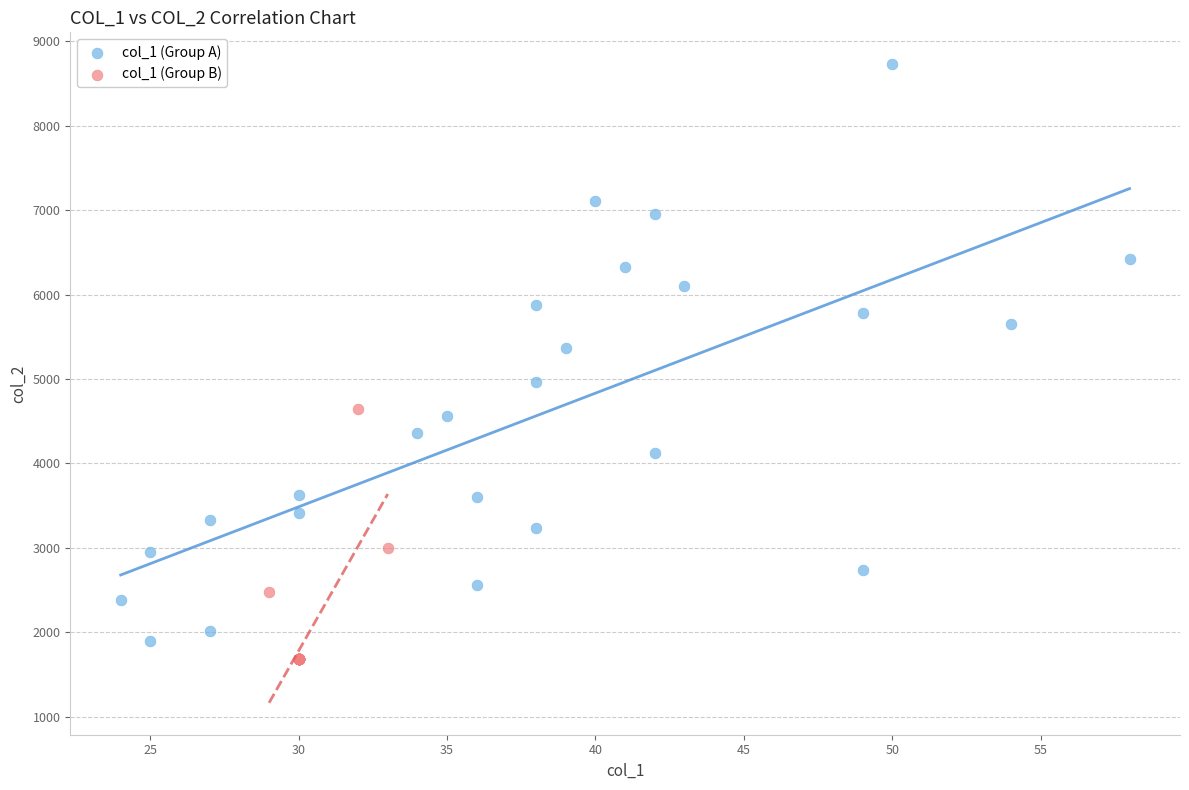

Which series has the widest spread of Y values?

col_1 (Group A)